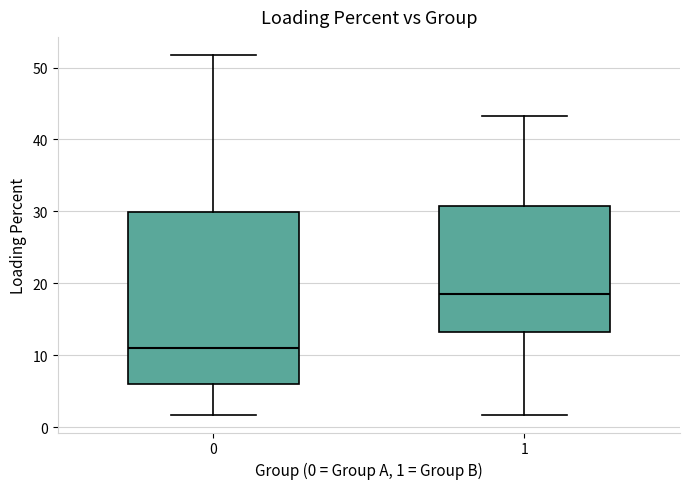

Reading left to right, transcribe this box plot: for each box, give where its median line is, the range the box spans, and where its two whiskers end, as read against the y-axis. The values are not printed on the chart, so give them approximately, as read against the axis.

0: median 11, box 6 to 30, whiskers 2 to 52
1: median 19, box 13 to 31, whiskers 2 to 43